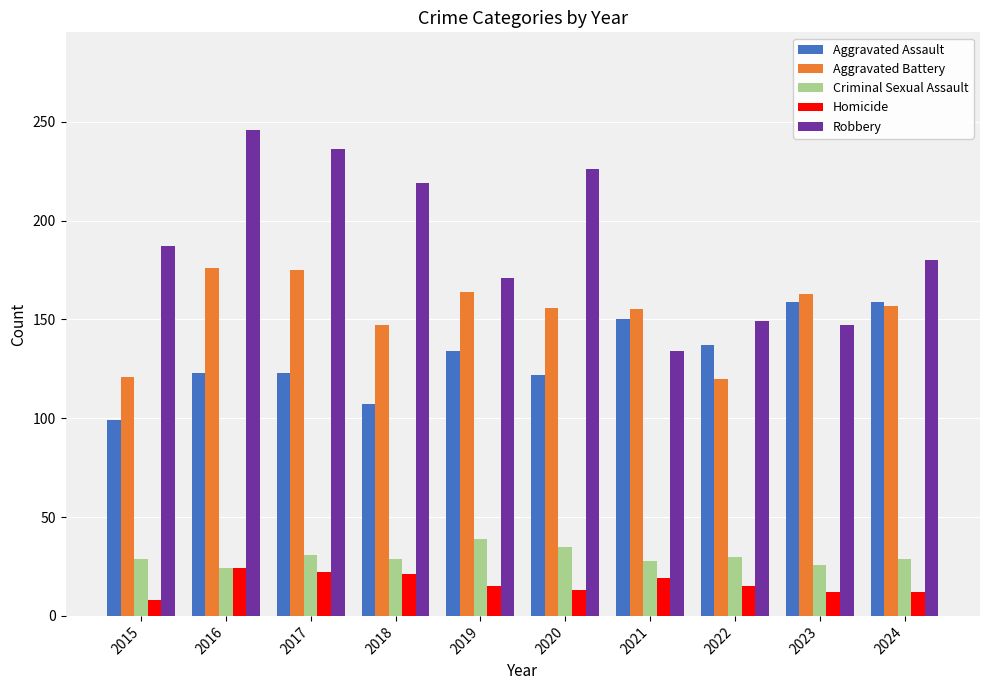

What is the sum of the Criminal Sexual Assault values at 2015 and 2021?

57